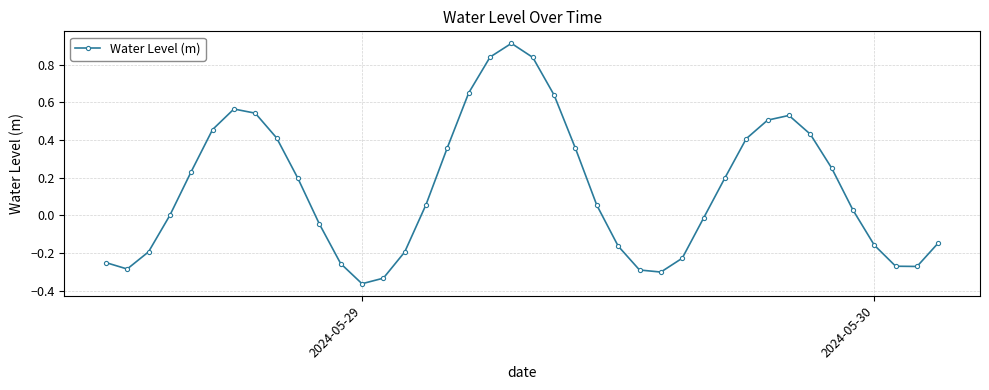

What is the maximum value shown in the chart?

0.9